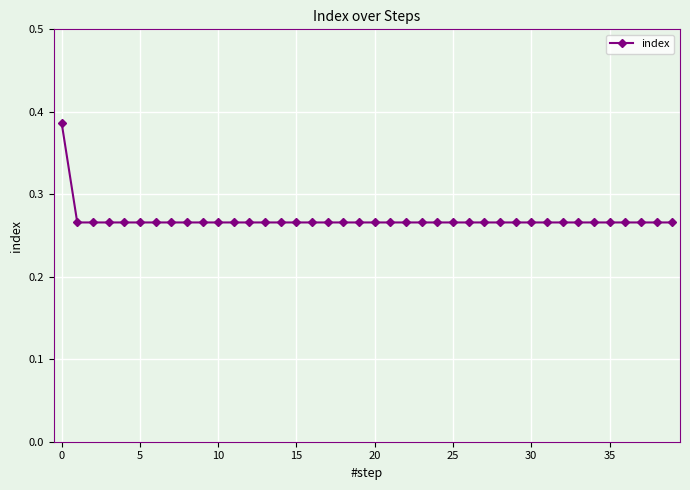

What is the sum of all values?

10.8